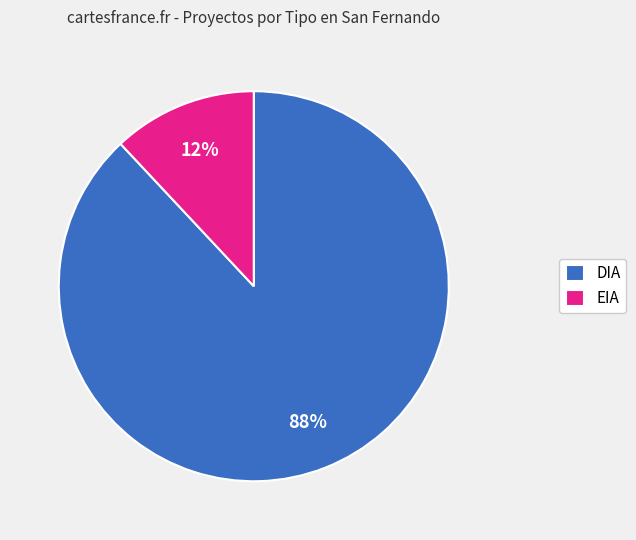

True or false: EIA accounts for 17% of the total.

False